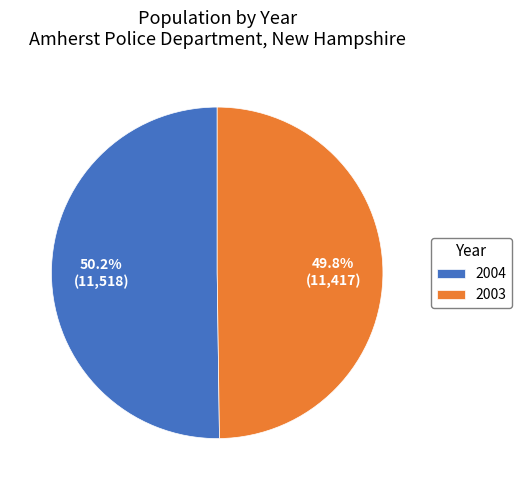

Is there any slice that represents more than half of the pie?

Yes